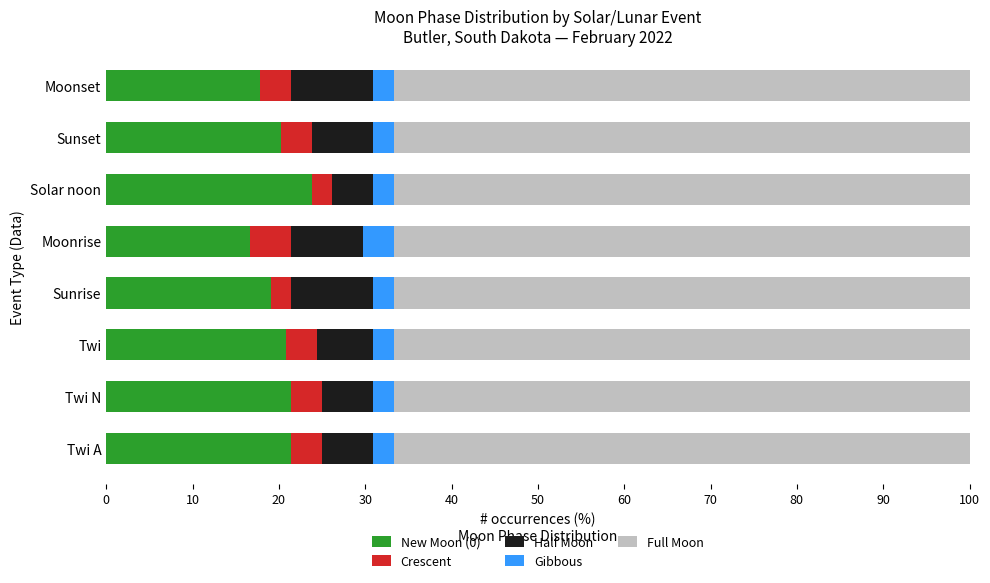

True or false: New Moon (0) has a value of 28.2 at Moonset.

False